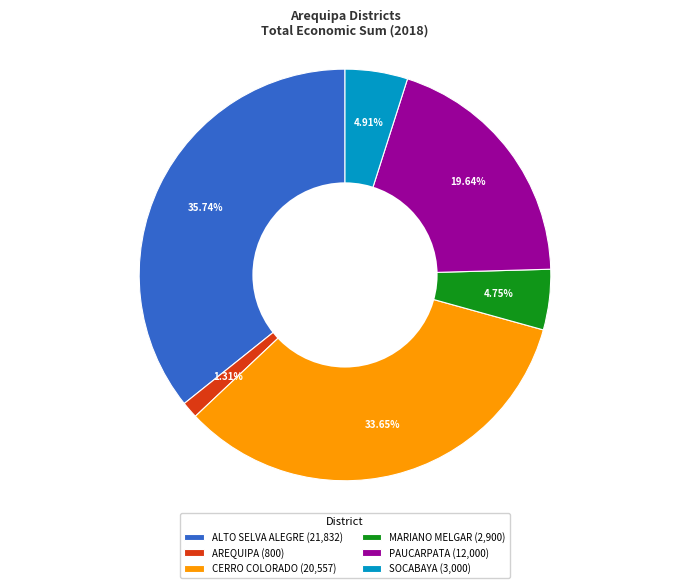

True or false: CERRO COLORADO accounts for 48% of the total.

False